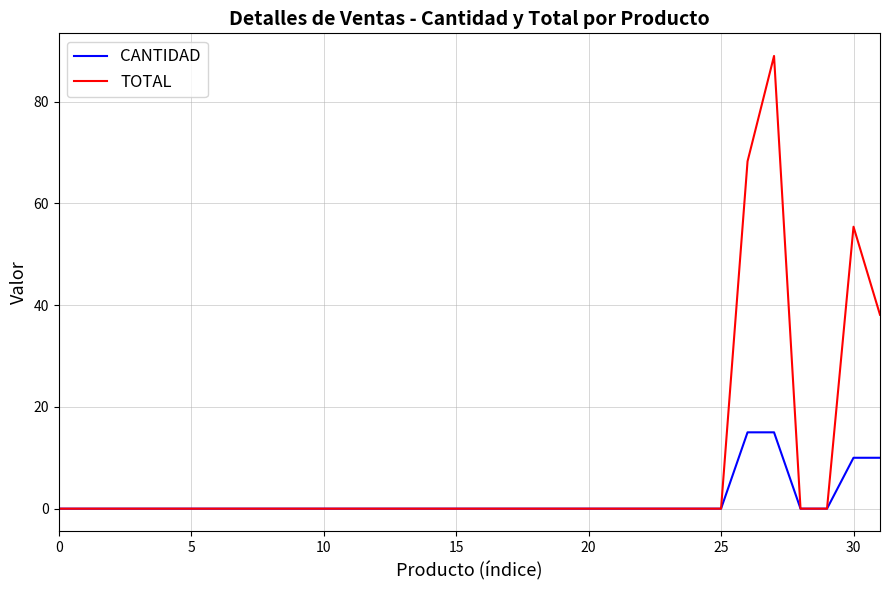

Which series has the largest range (max minus min)?

TOTAL